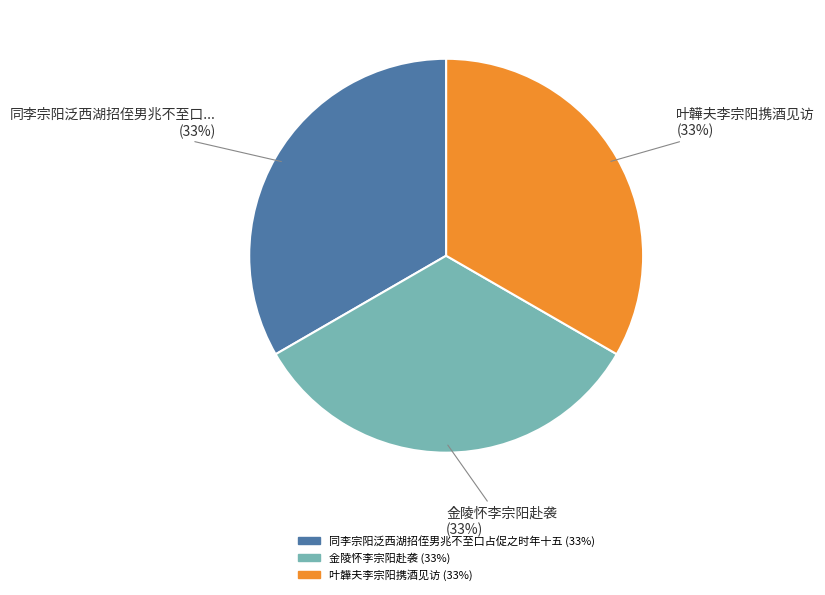

Is 叶韡夫李宗阳携酒见访 the majority of the pie?

No